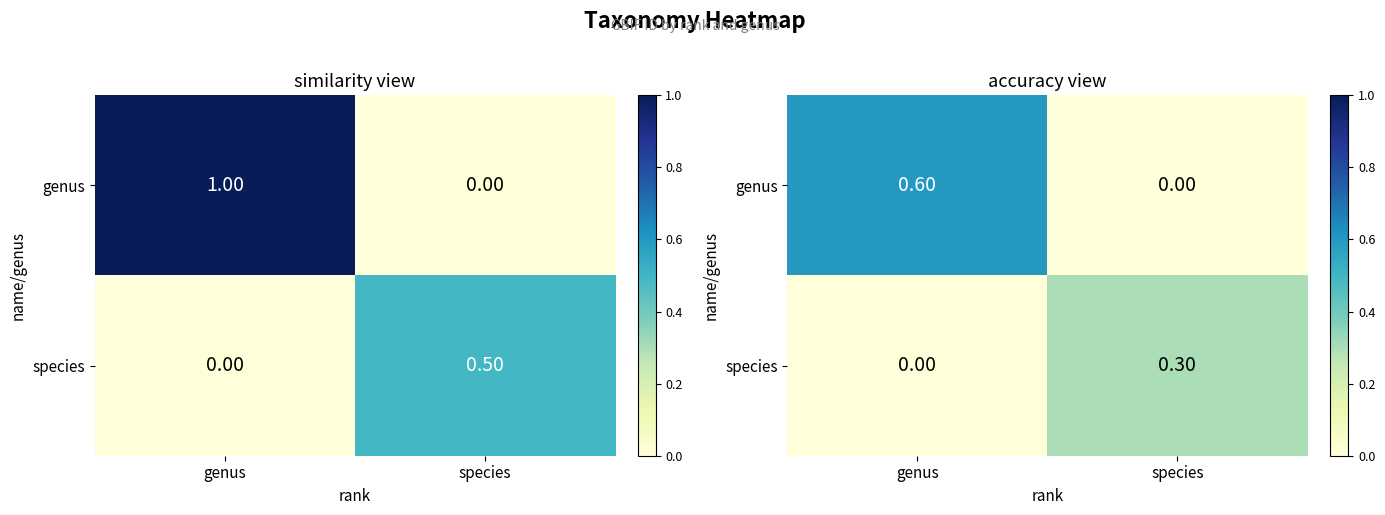

Which label corresponds to the largest value in the chart?

genus